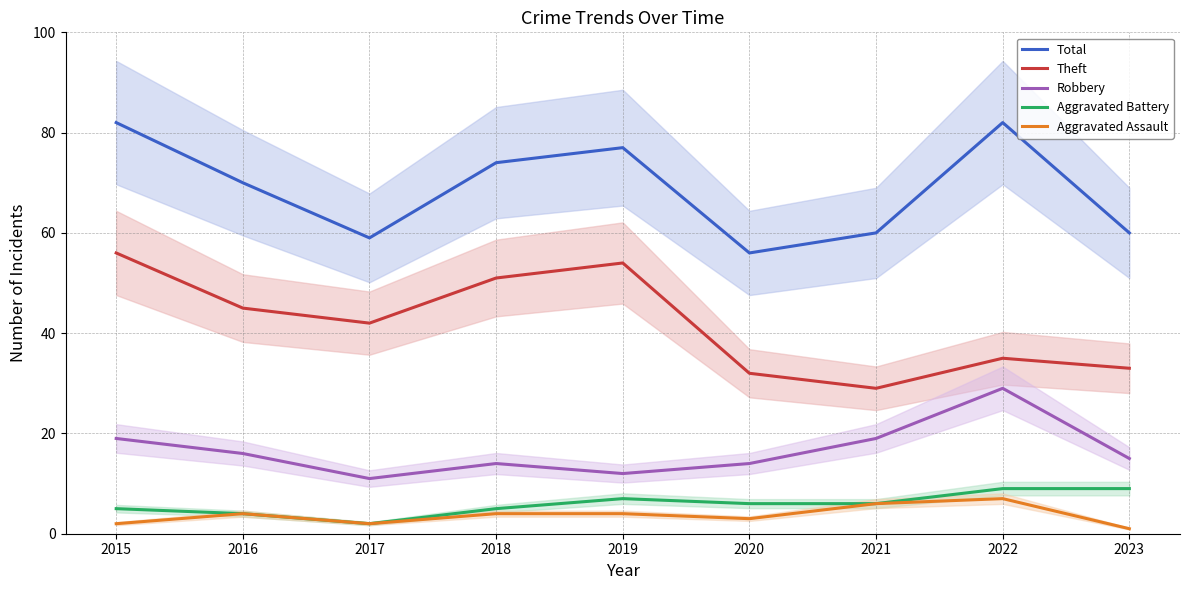

Rank the categories by Robbery value from lowest to highest.

2017, 2019, 2018, 2020, 2023, 2016, 2015, 2021, 2022